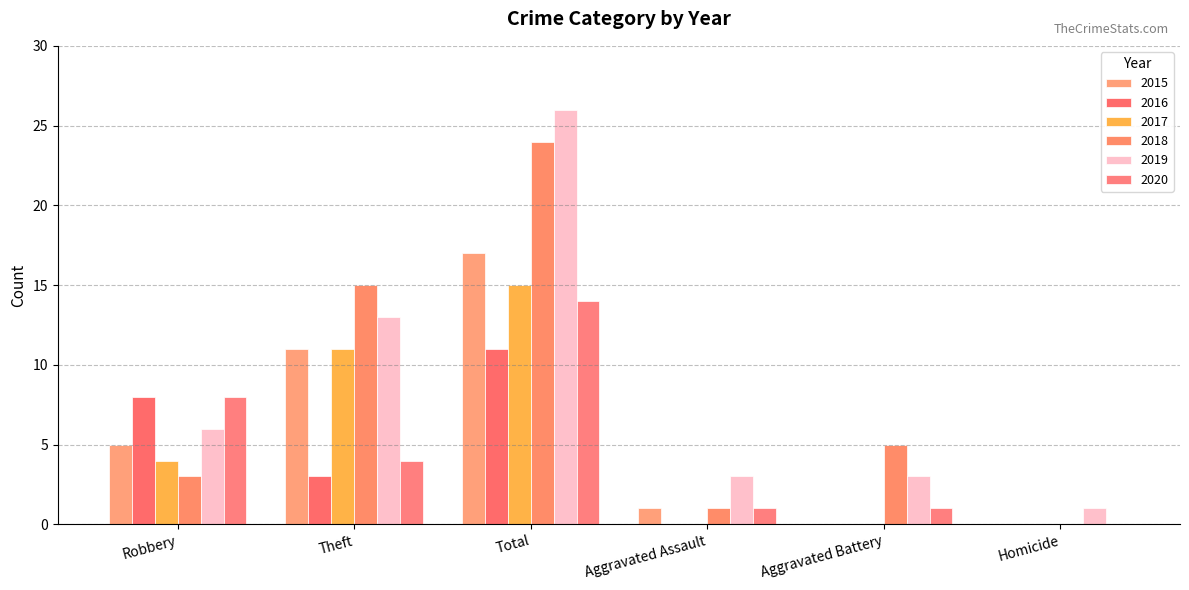

How many categories are shown in the chart?

6